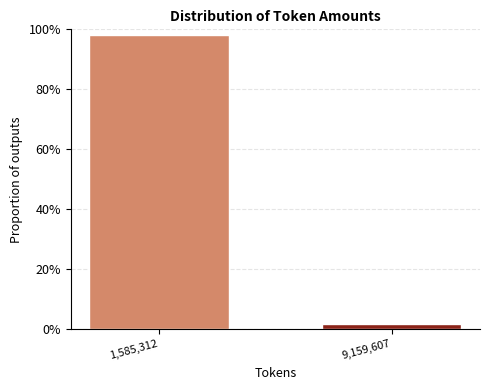

Reading left to right, what are all the values shown in this chart?

98.1	1.9